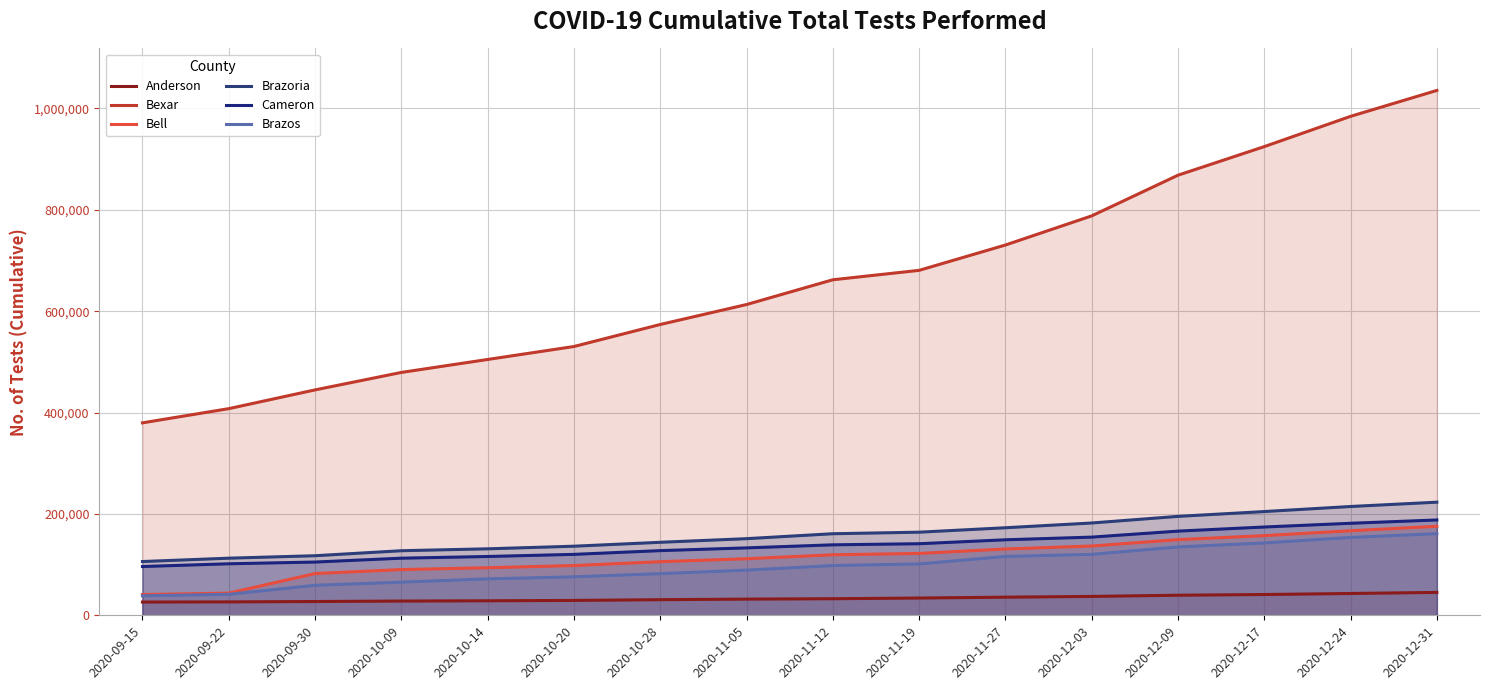

What is the minimum value shown in the chart?

26150